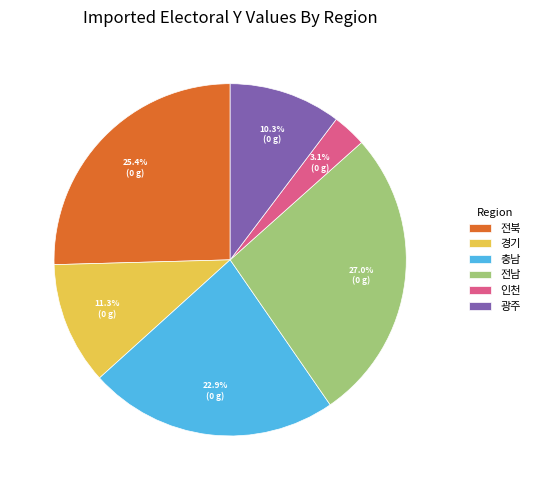

Is there a majority slice in this chart?

No